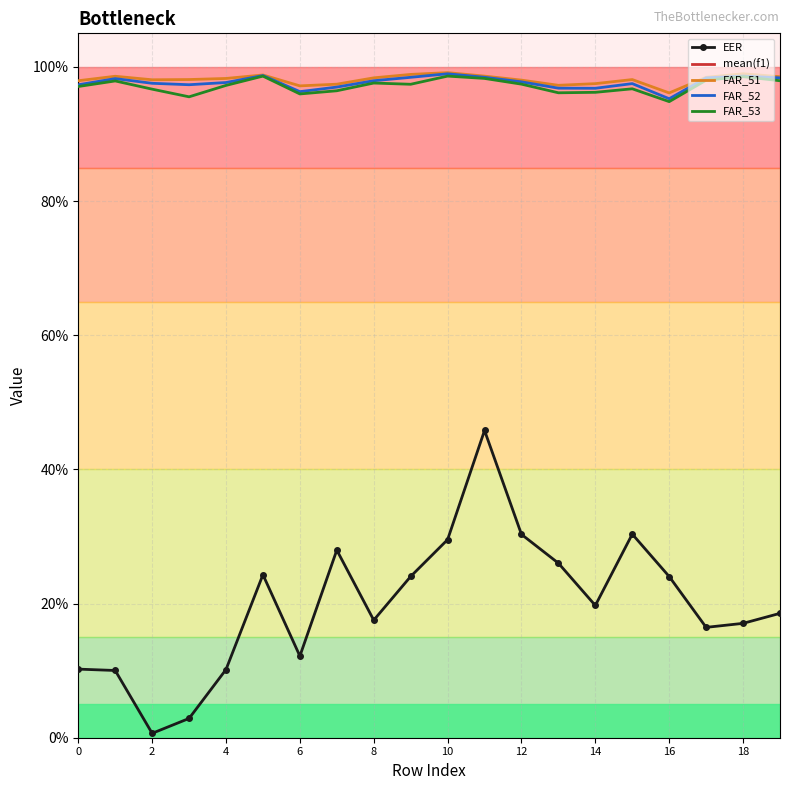

The value of FAR_52 at 15 is 0.5. True or false?

False